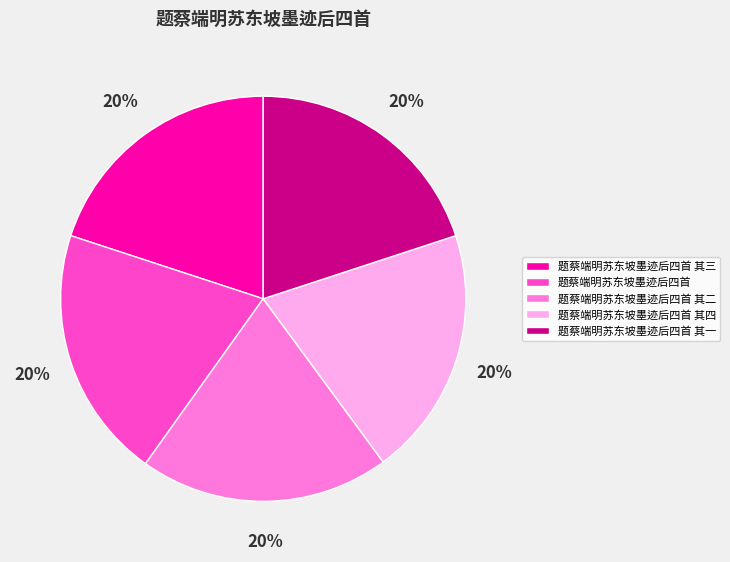

Do 题蔡端明苏东坡墨迹后四首 其四 and 题蔡端明苏东坡墨迹后四首 其二 together represent more than half of the pie?

No